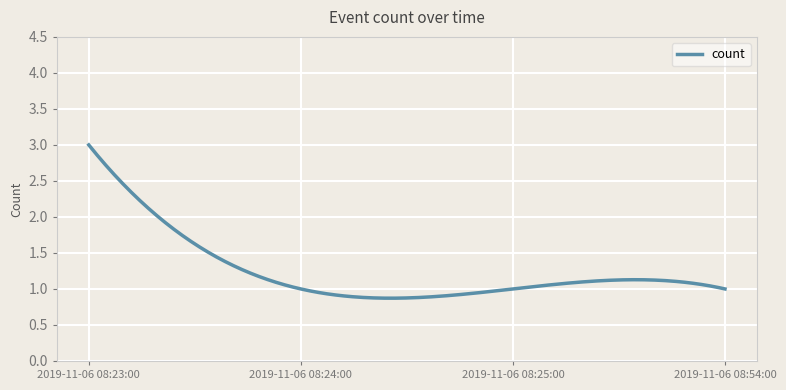

What is the greatest value displayed?

3.0